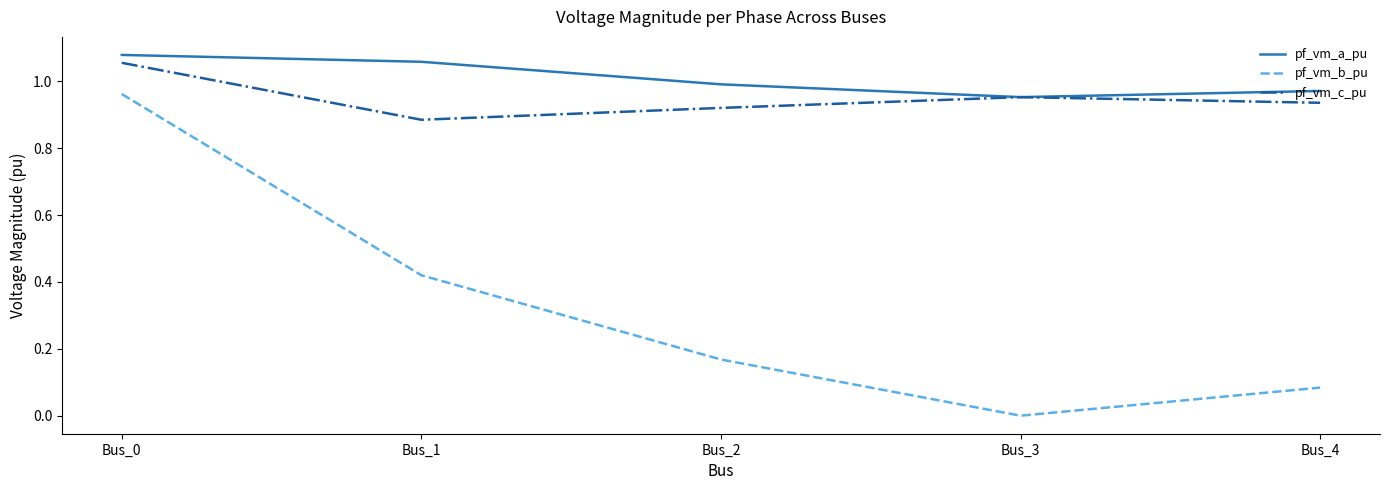

True or false: pf_vm_c_pu and pf_vm_b_pu cross at least once.

False